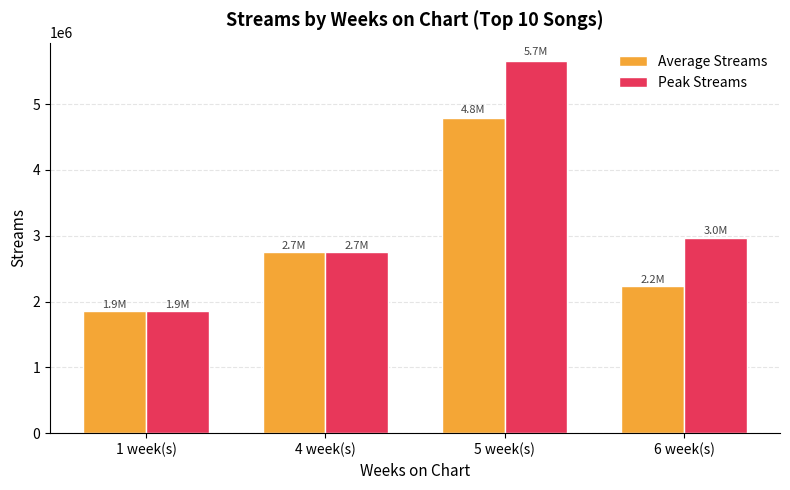

Reading left to right, transcribe all the data shown in this chart.

Average Streams: 1 week(s)=1850686.0	4 week(s)=2747317.0	5 week(s)=4789972.0	6 week(s)=2233682.2
Peak Streams: 1 week(s)=1850686.0	4 week(s)=2747317.0	5 week(s)=5650580.0	6 week(s)=2972365.0